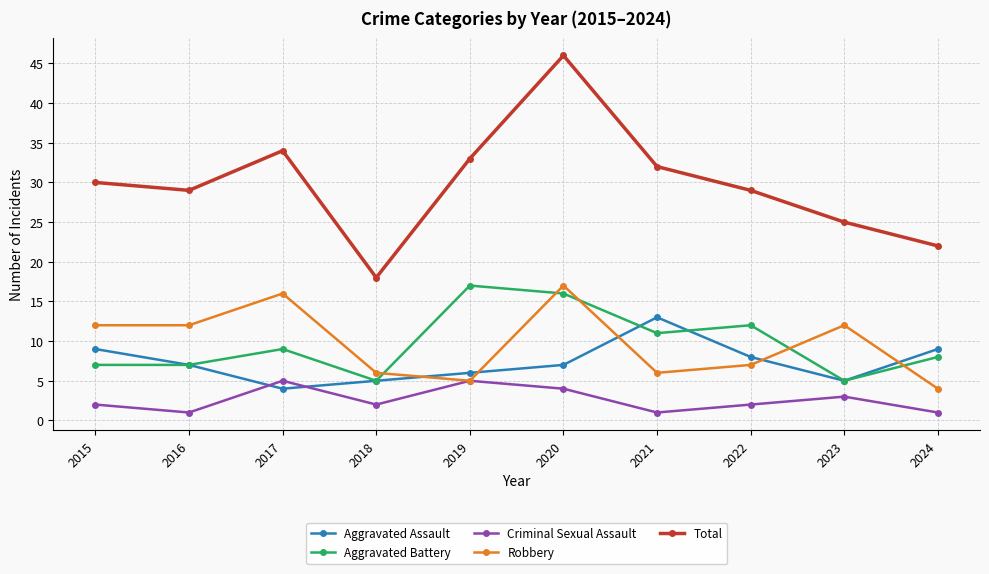

What is the lowest value of the Aggravated Assault series?

4